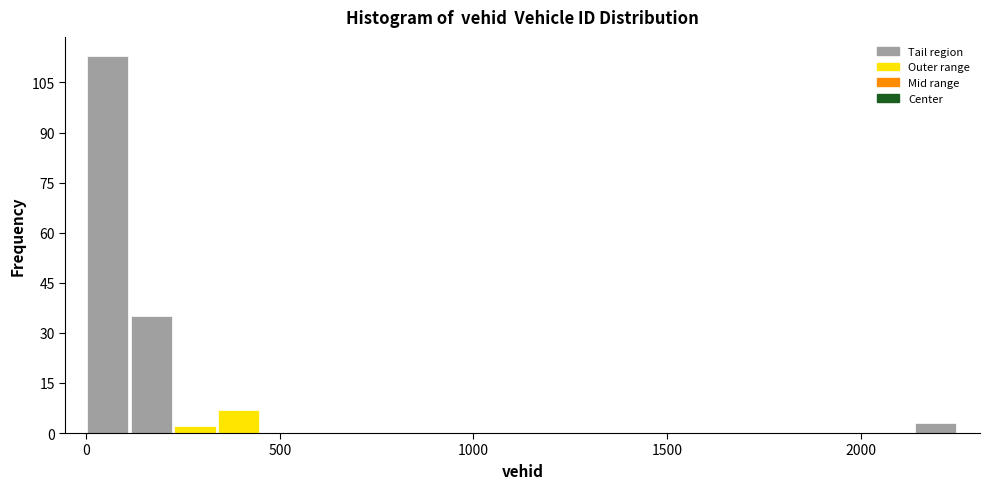

Around what value on the x-axis is the tallest bar? Give the approximate position of its centre, as read against the axis.

50